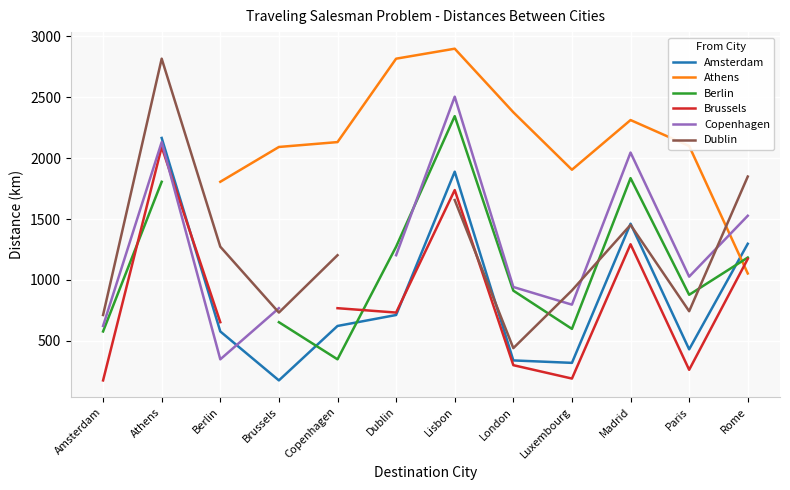

Which has a higher value, Madrid or London?

Madrid